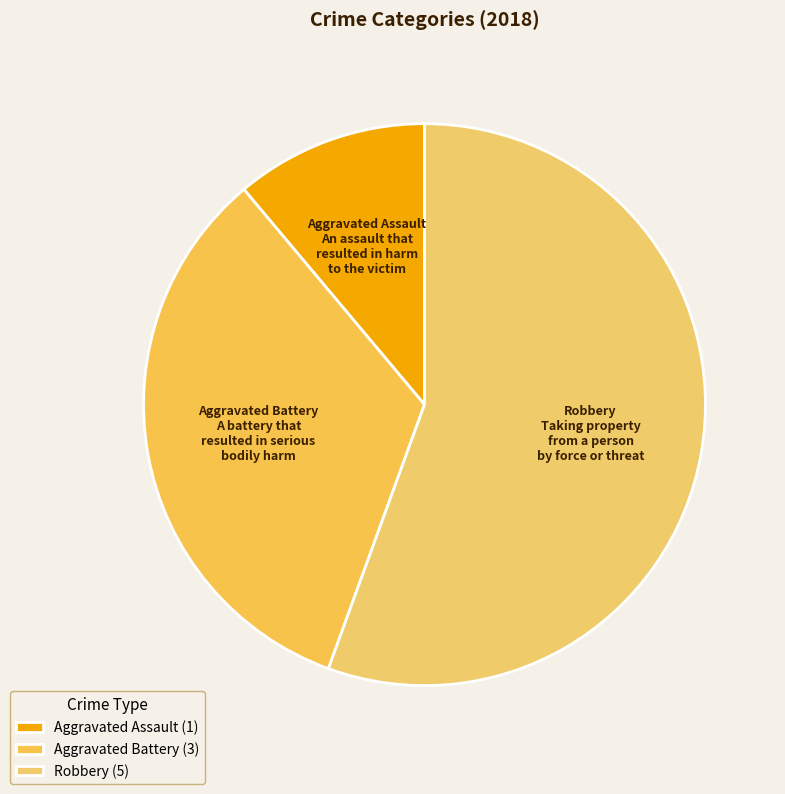

Do Aggravated Assault and Robbery together represent more than half of the pie?

Yes